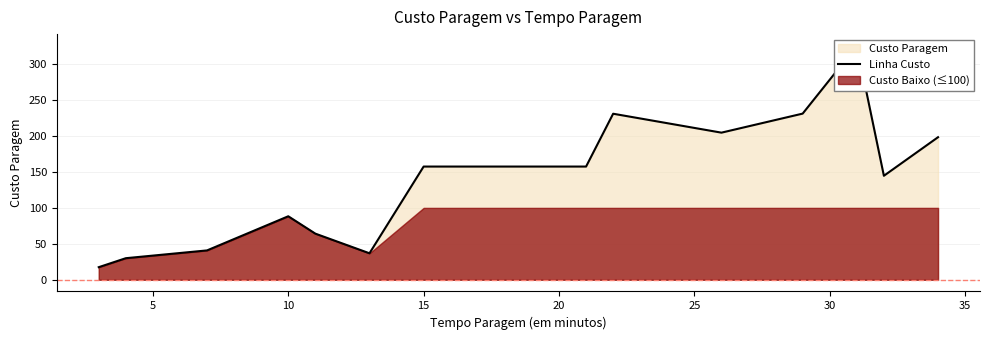

Reading left to right, list all the values displayed in this chart.

17.5	30.0	40.8	88.3	64.2	36.8	157.5	157.5	231.0	204.7	231.2	325.5	144.7	198.3